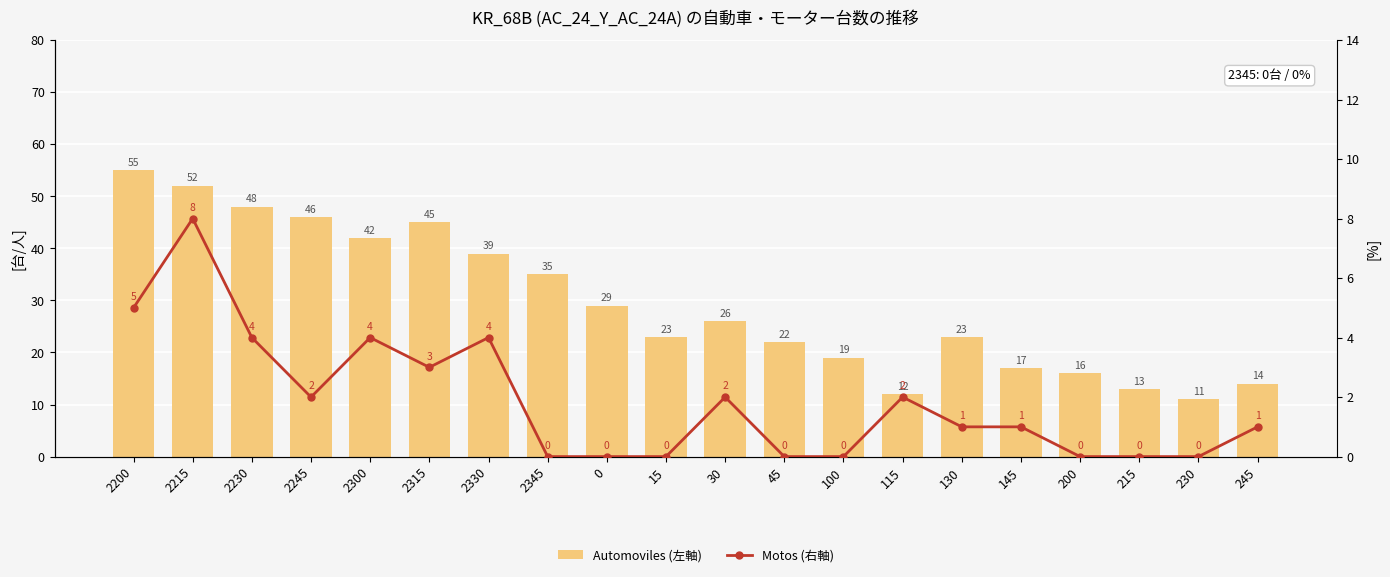

What are all the series names shown in the legend?

Automoviles (左軸), Motos (右軸)